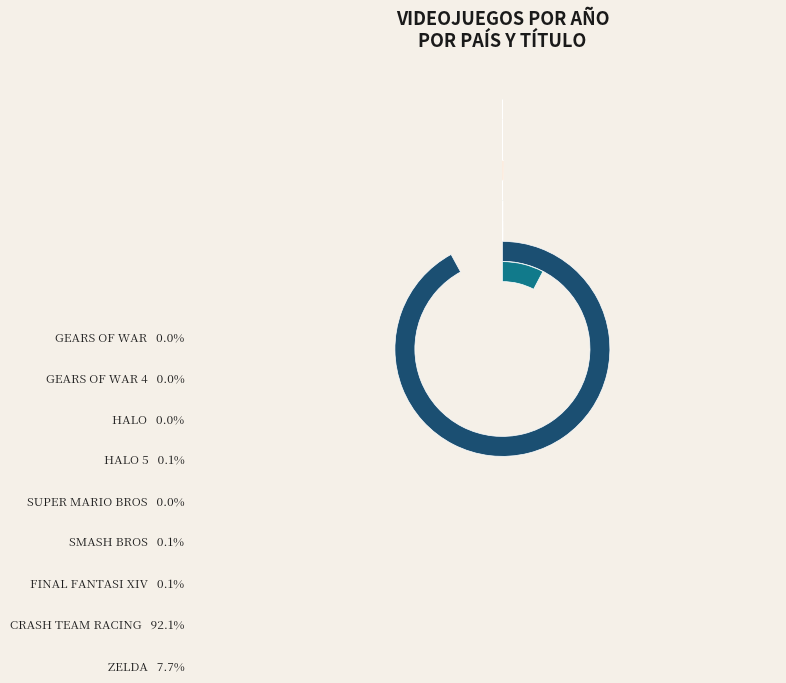

Which category has the smallest portion of the pie?

GEARS OF WAR